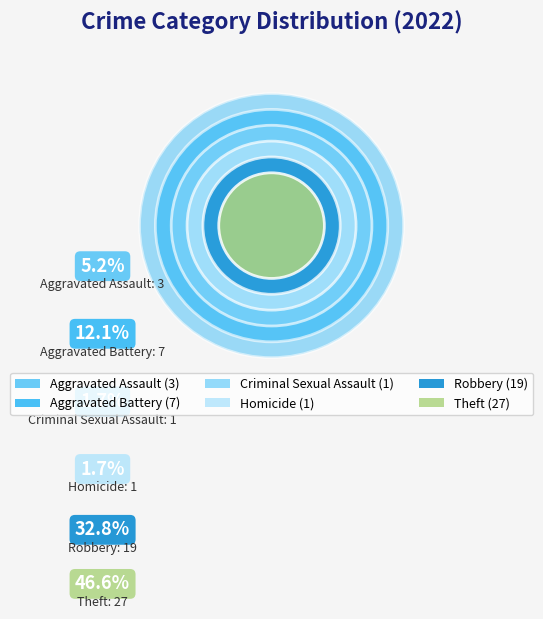

Combined, do Theft and Criminal Sexual Assault account for over 50%?

No